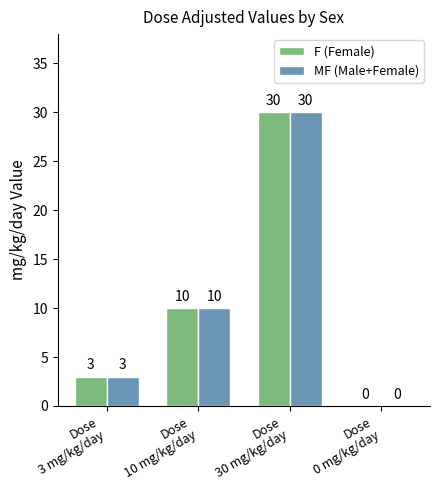

Count the number of data series in this chart.

2